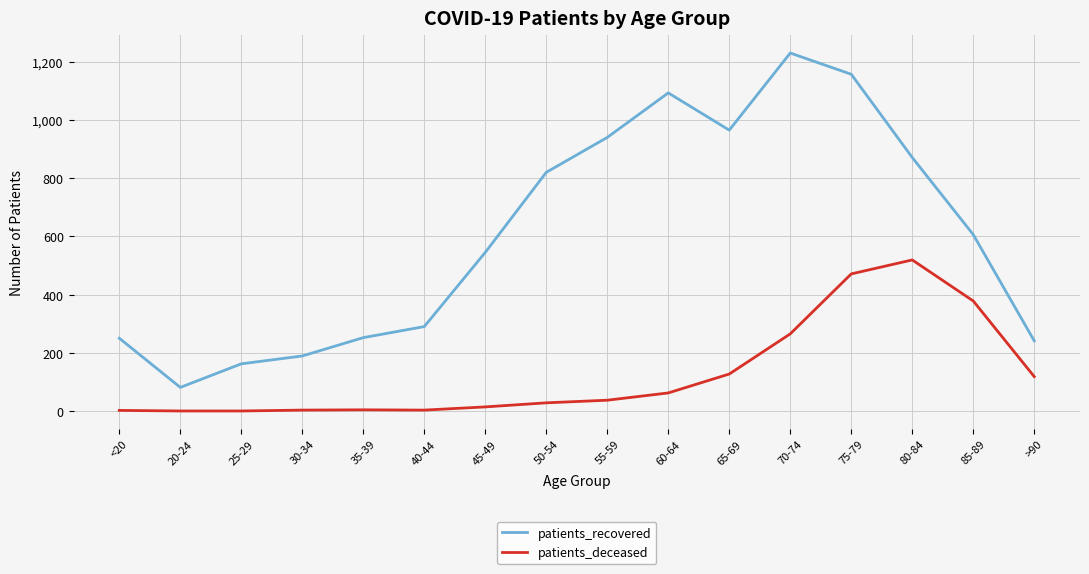

How many series are shown in this chart?

2